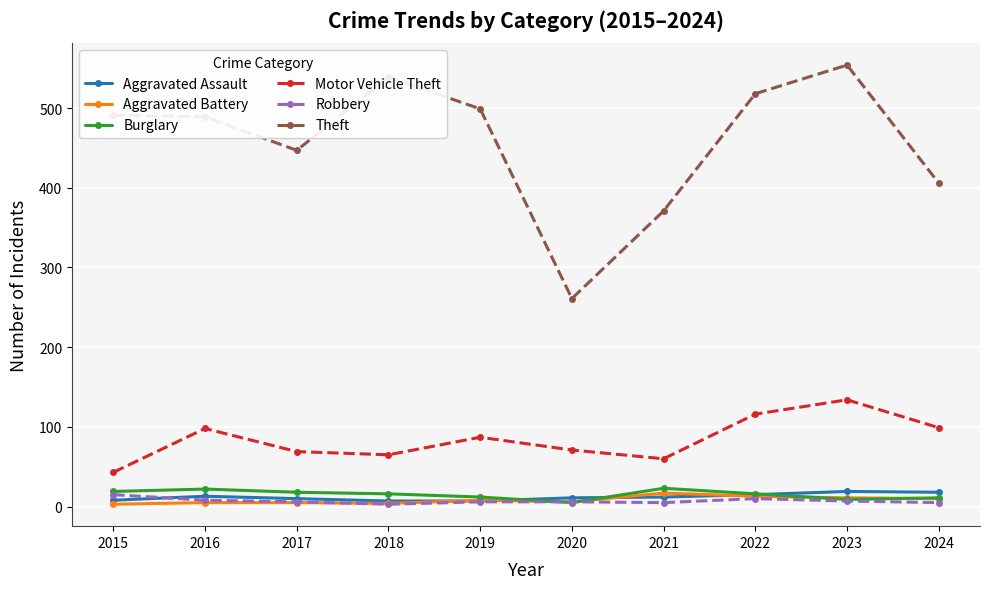

What is the maximum value for Aggravated Battery?

17